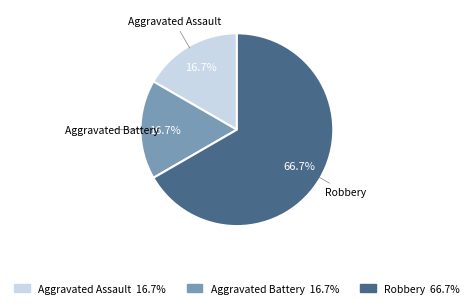

Is it true that Aggravated Assault is 17% of the pie?

True